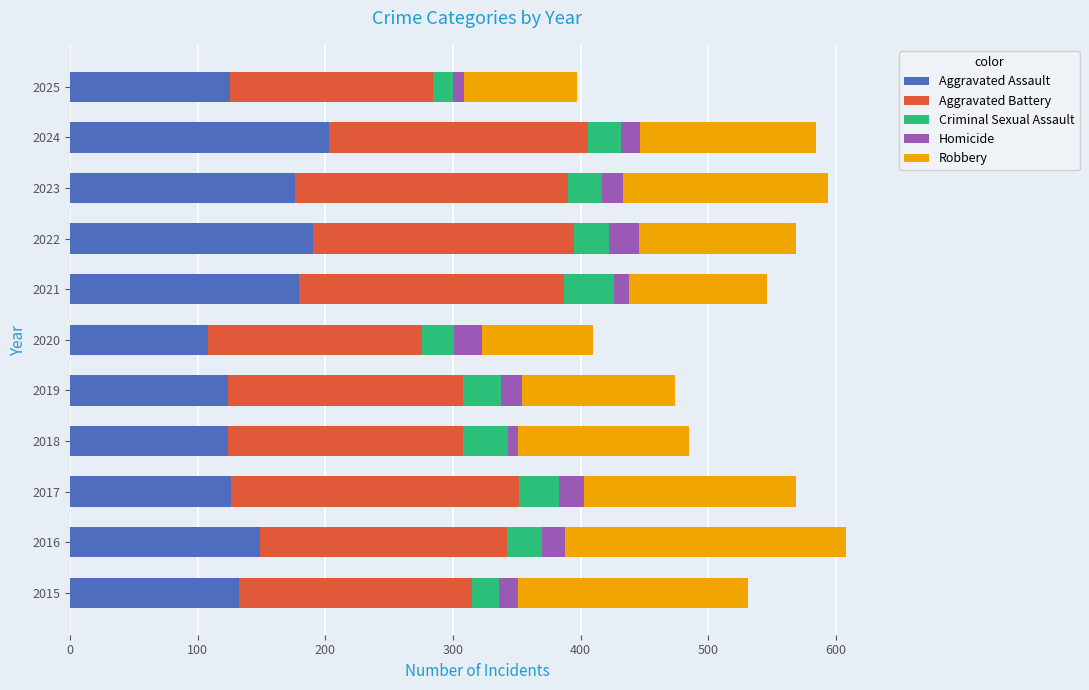

How many categories are shown in the chart?

11